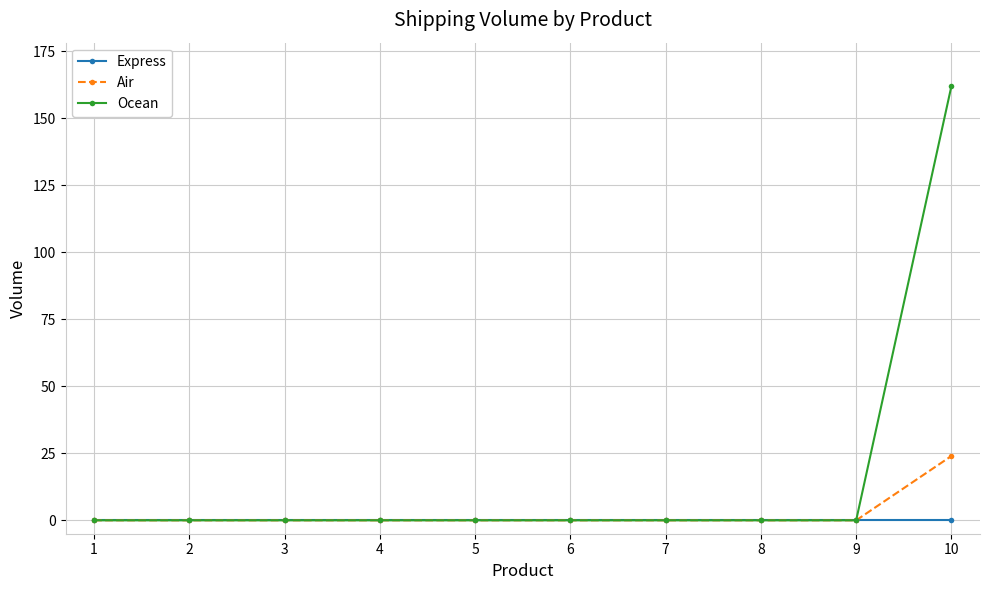

What are all the series names shown in the legend?

Express, Air, Ocean